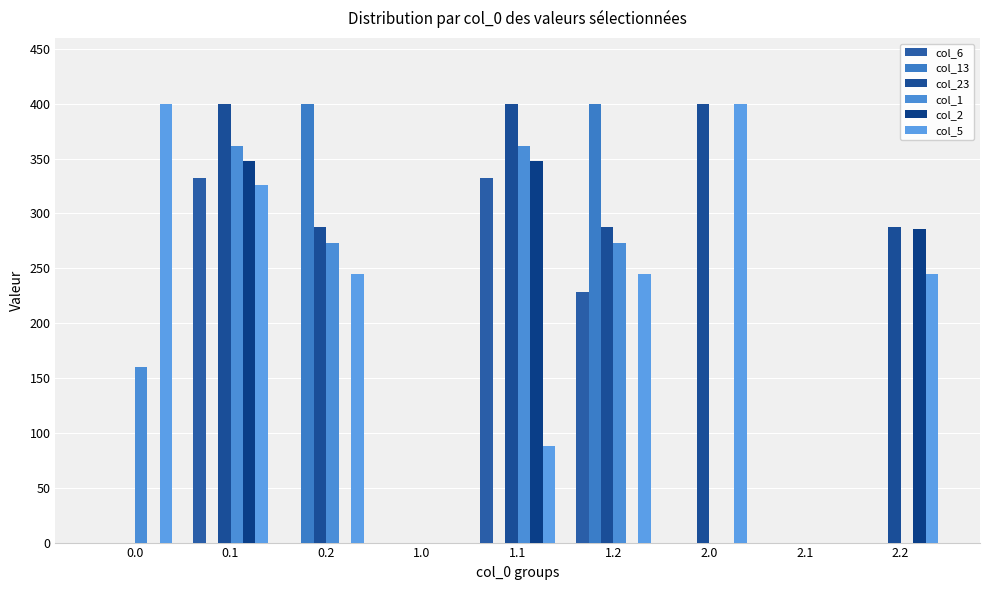

How many groups of bars are there?

9